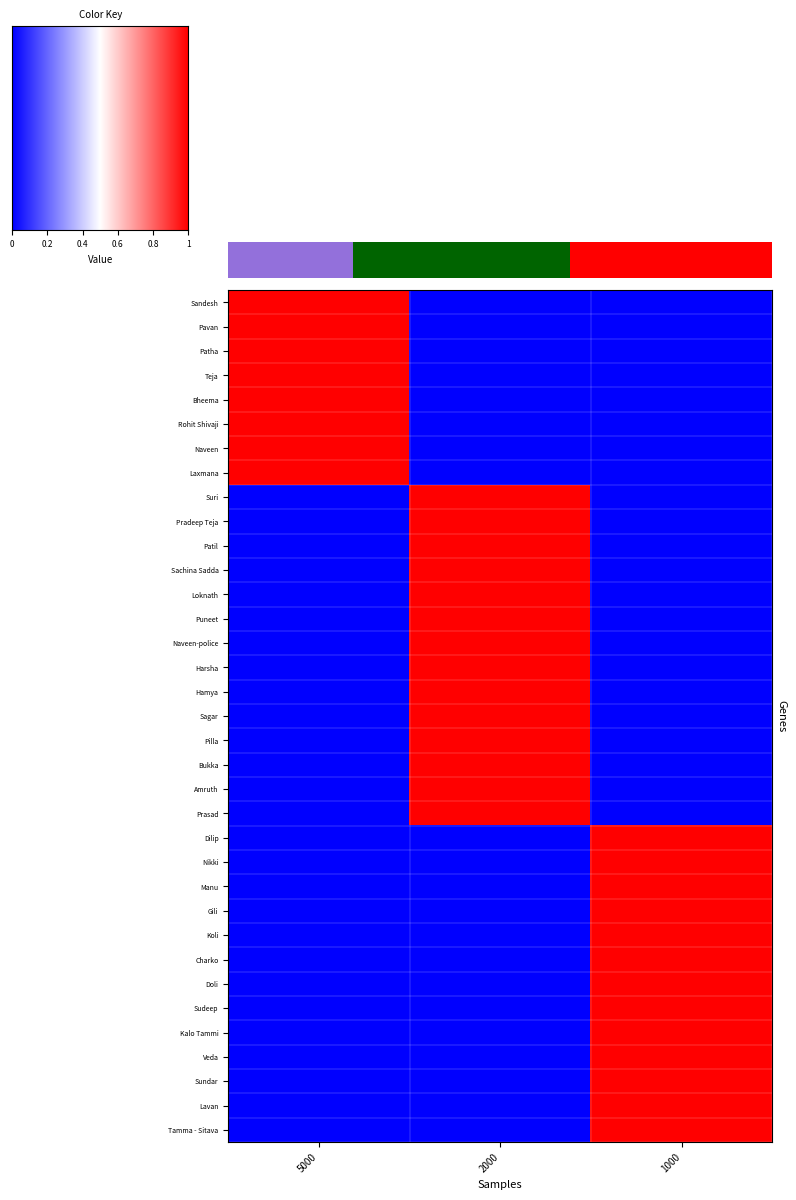

Reading right to left, transcribe all the data shown in this chart.

Sandesh: 1000=0	2000=0	5000=1
Pavan: 1000=0	2000=0	5000=1
Patha: 1000=0	2000=0	5000=1
Teja: 1000=0	2000=0	5000=1
Bheema: 1000=0	2000=0	5000=1
Rohit Shivaji: 1000=0	2000=0	5000=1
Naveen: 1000=0	2000=0	5000=1
Laxmana: 1000=0	2000=0	5000=1
Suri: 1000=0	2000=1	5000=0
Pradeep Teja: 1000=0	2000=1	5000=0
Patil: 1000=0	2000=1	5000=0
Sachina Sadda: 1000=0	2000=1	5000=0
Loknath: 1000=0	2000=1	5000=0
Puneet: 1000=0	2000=1	5000=0
Naveen-police: 1000=0	2000=1	5000=0
Harsha: 1000=0	2000=1	5000=0
Hamya: 1000=0	2000=1	5000=0
Sagar: 1000=0	2000=1	5000=0
Pilla: 1000=0	2000=1	5000=0
Bukka: 1000=0	2000=1	5000=0
Amruth: 1000=0	2000=1	5000=0
Prasad: 1000=0	2000=1	5000=0
Dilip: 1000=1	2000=0	5000=0
Nikki: 1000=1	2000=0	5000=0
Manu: 1000=1	2000=0	5000=0
Gili: 1000=1	2000=0	5000=0
Koli: 1000=1	2000=0	5000=0
Charko: 1000=1	2000=0	5000=0
Doli: 1000=1	2000=0	5000=0
Sudeep: 1000=1	2000=0	5000=0
Kalo Tammi: 1000=1	2000=0	5000=0
Veda: 1000=1	2000=0	5000=0
Sundar: 1000=1	2000=0	5000=0
Lavan: 1000=1	2000=0	5000=0
Tamma - Sitava: 1000=1	2000=0	5000=0